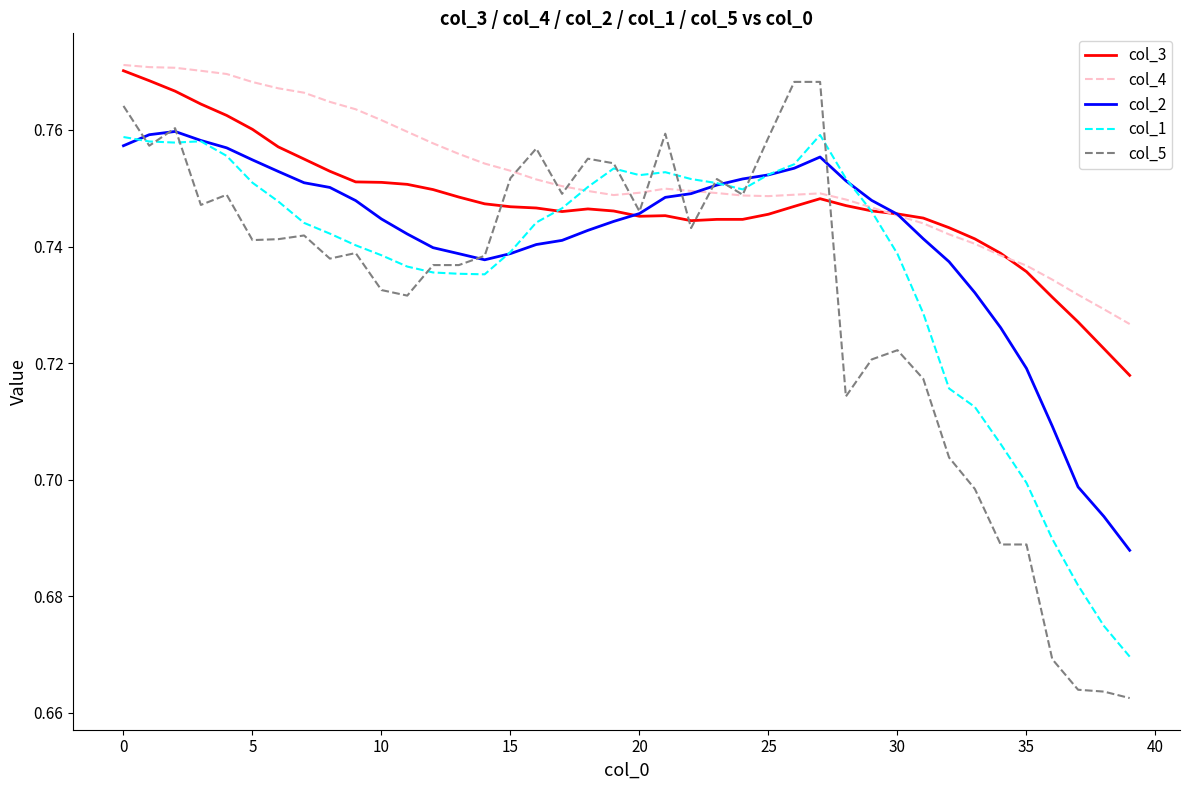

Which series has the largest range (max minus min)?

col_5